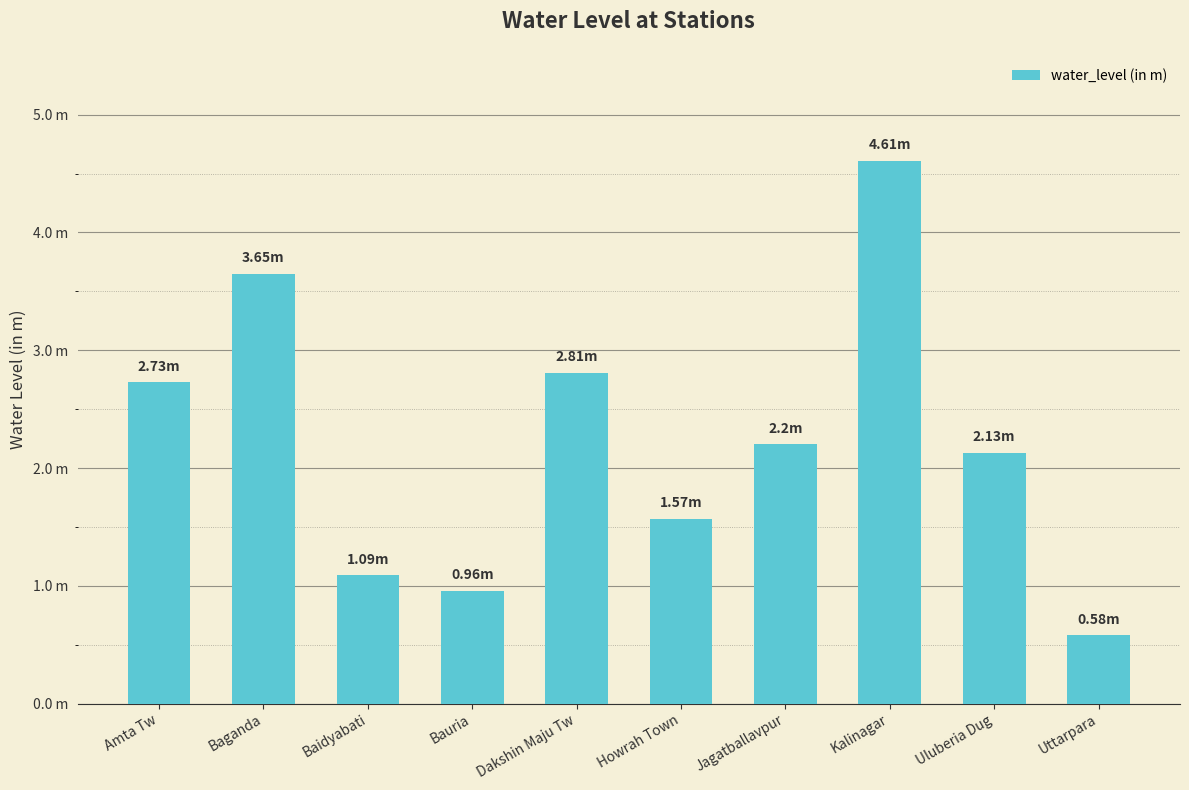

The value at Dakshin Maju Tw is 2.8. True or false?

True